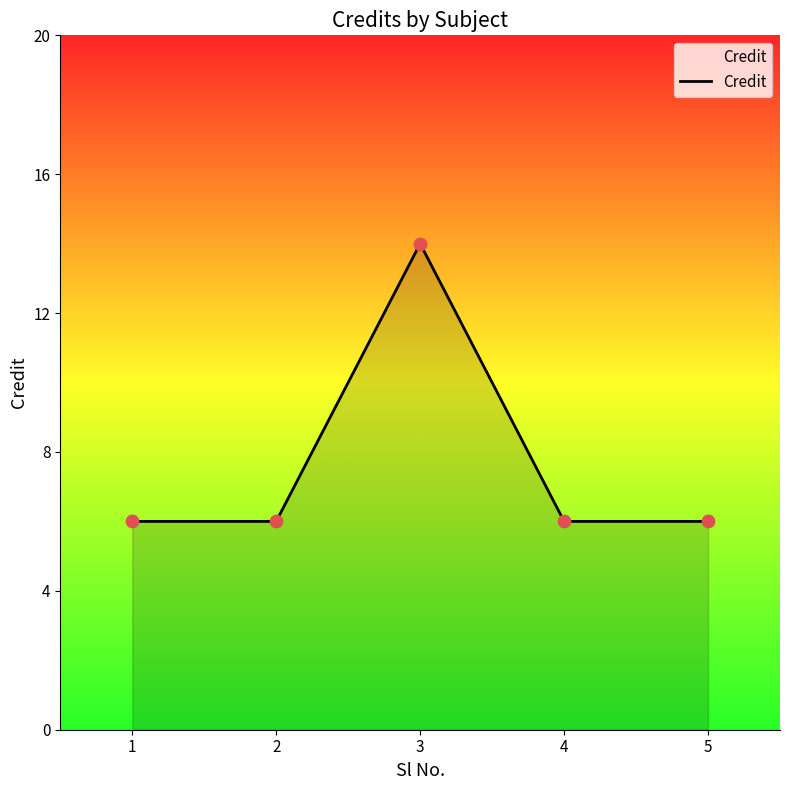

What is the ratio of the value at 1 to the value at 5?

1.0